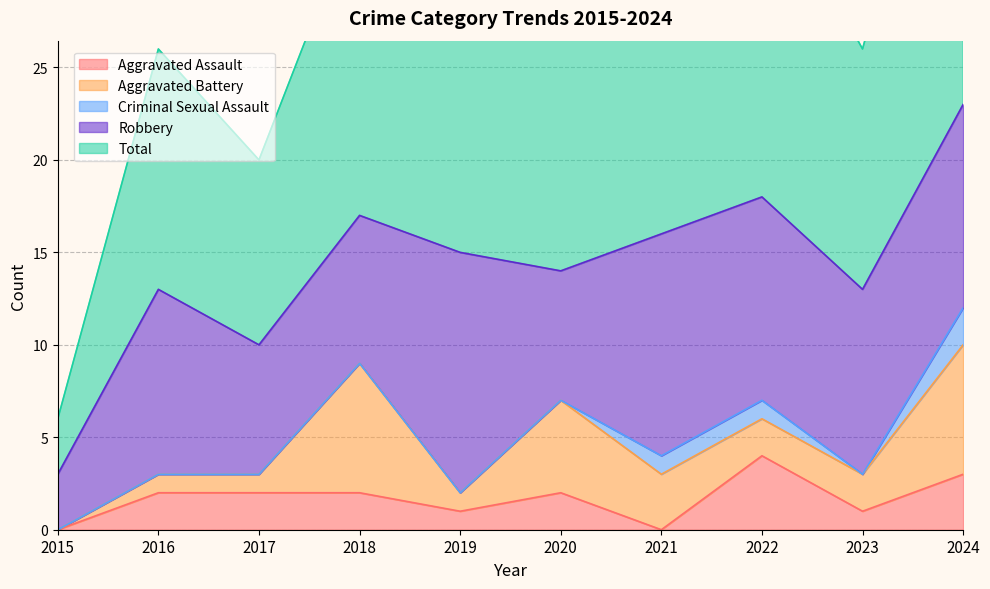

What is the difference between the Total values at 2018 and 2021?

1